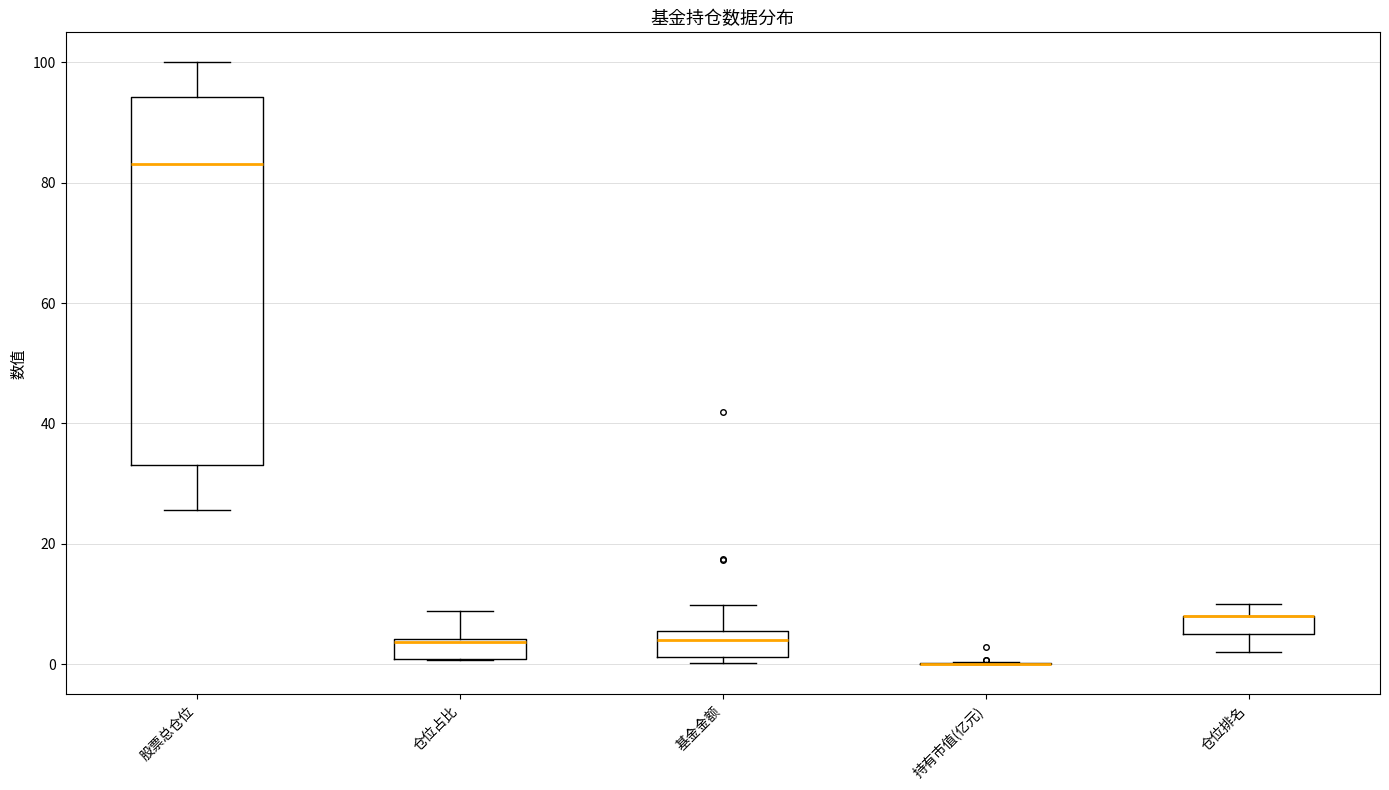

Which box is the tallest, from its lower edge to its upper edge?

股票总仓位